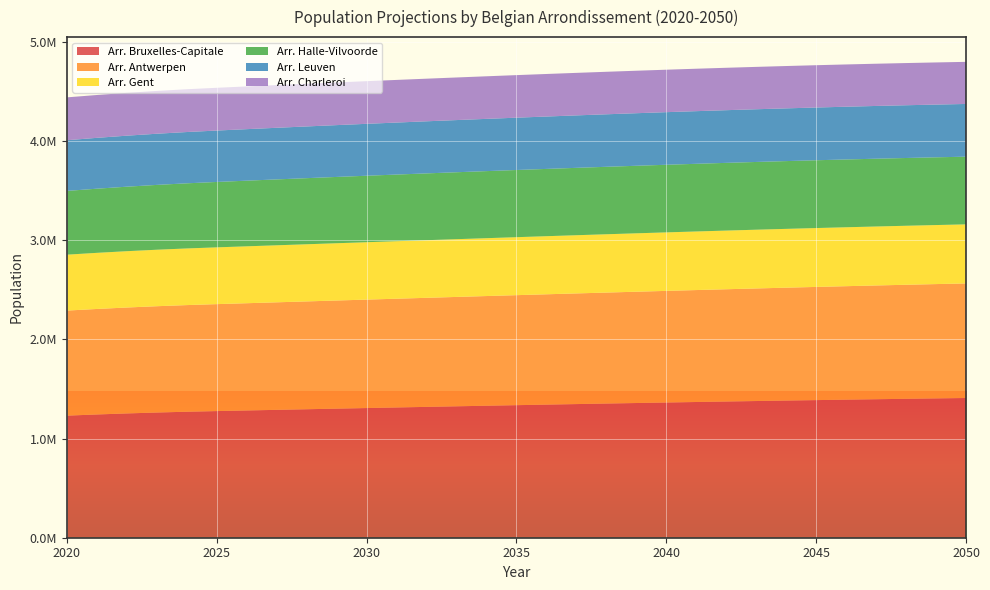

Reading left to right, what are all the values shown in this chart?

Arr. Bruxelles-Capitale: 1230510	1242296	1252787	1261972	1269864	1276483	1282704	1288878	1294971	1301020	1307005	1312931	1318806	1324616	1330345	1336017	1341576	1347040	1352418	1357695	1362876	1367927	1372892	1377750	1382469	1387085	1391565	1395919	1400163	1404303	1408311
Arr. Antwerpen: 1058875	1063402	1067583	1071422	1074887	1077968	1080937	1083936	1086937	1089987	1093029	1096116	1099250	1102410	1105608	1108830	1112086	1115364	1118625	1121888	1125153	1128380	1131597	1134755	1137848	1140873	1143814	1146690	1149477	1152193	1154839
Arr. Gent: 563493	565617	567555	569310	570841	572172	573441	574697	575936	577153	578372	579574	580794	581999	583181	584332	585449	586543	587597	588608	589566	590453	591271	592003	592682	593288	593821	594288	594677	594995	595263
Arr. Halle-Vilvoorde: 642614	646503	650104	653418	656448	659165	661669	664021	666195	668227	670061	671757	673288	674675	675944	677105	678158	679116	679990	680764	681433	682035	682509	682878	683149	683310	683334	683259	683039	682707	682247
Arr. Leuven: 510878	512613	514226	515691	517003	518144	519240	520293	521337	522331	523299	524200	525080	525902	526677	527405	528072	528714	529278	529816	530284	530677	531017	531298	531511	531664	531753	531778	531721	531593	531430
Arr. Charleroi: 432022	431859	431683	431489	431260	430981	430723	430482	430266	430066	429883	429697	429524	429331	429156	428981	428793	428592	428387	428155	427909	427650	427359	427043	426721	426370	426003	425609	425206	424774	424318